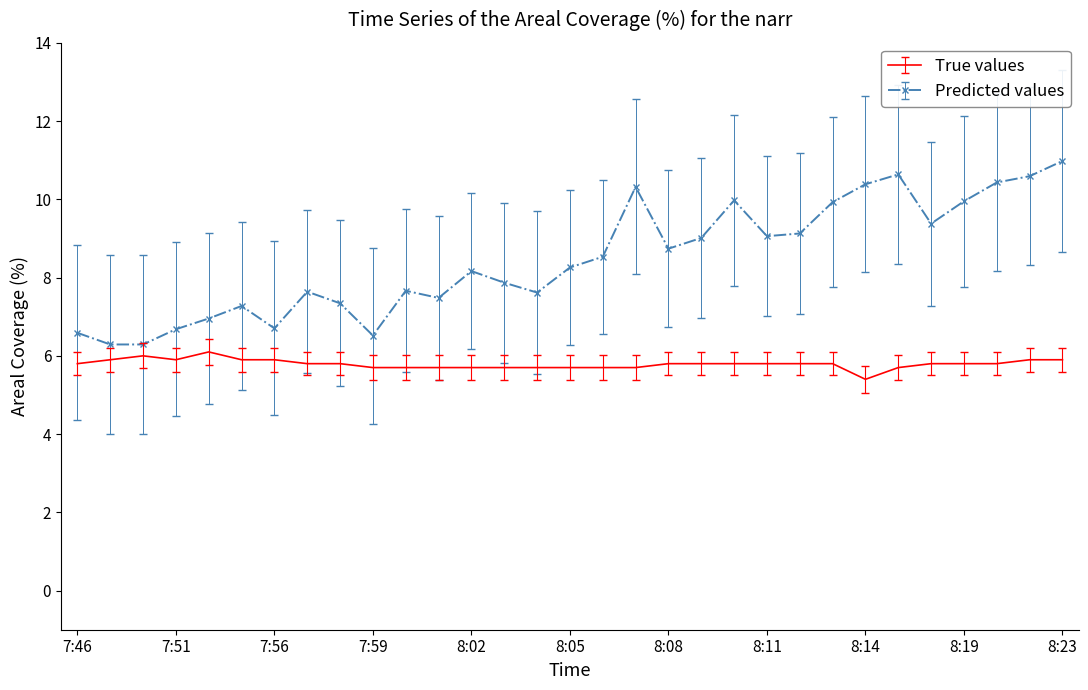

What is the minimum value shown in the chart?

5.4